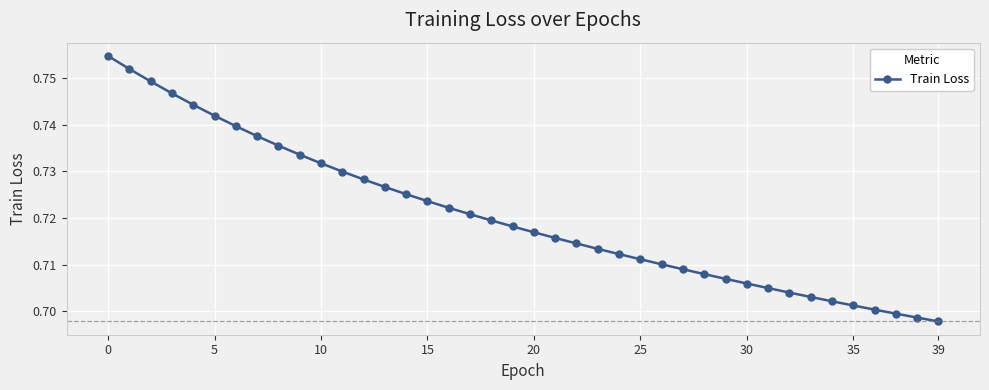

Count the values in the range 0 to 1.

40